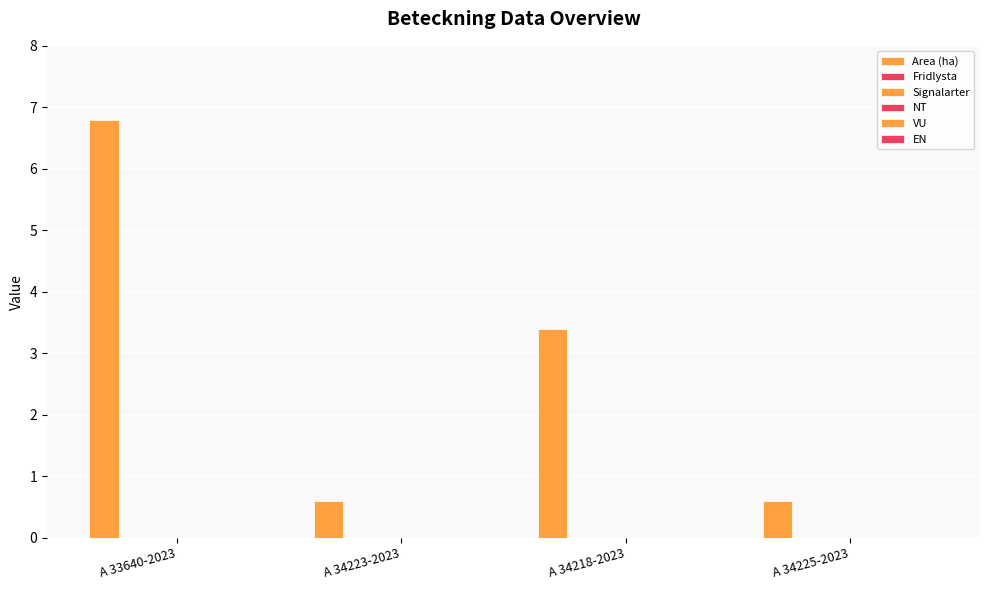

How many series are shown in this chart?

1